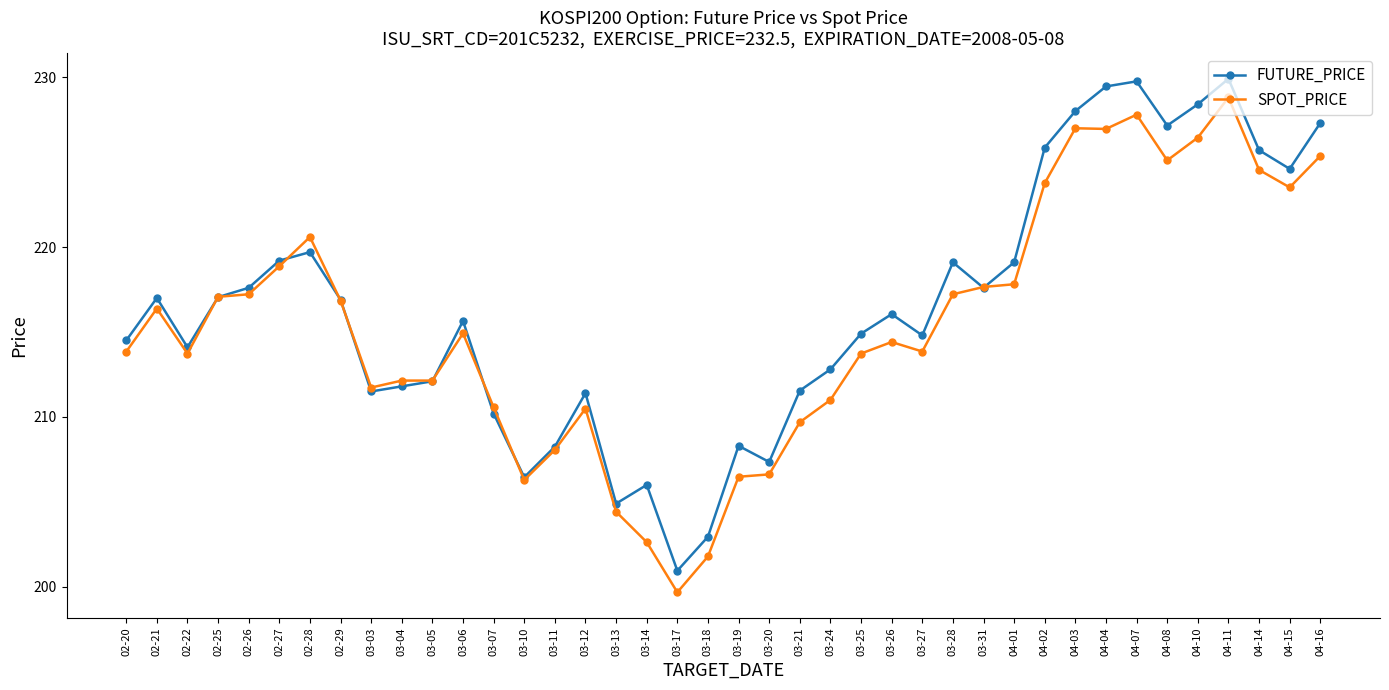

Which category has the highest value in the SPOT_PRICE series?

04-11